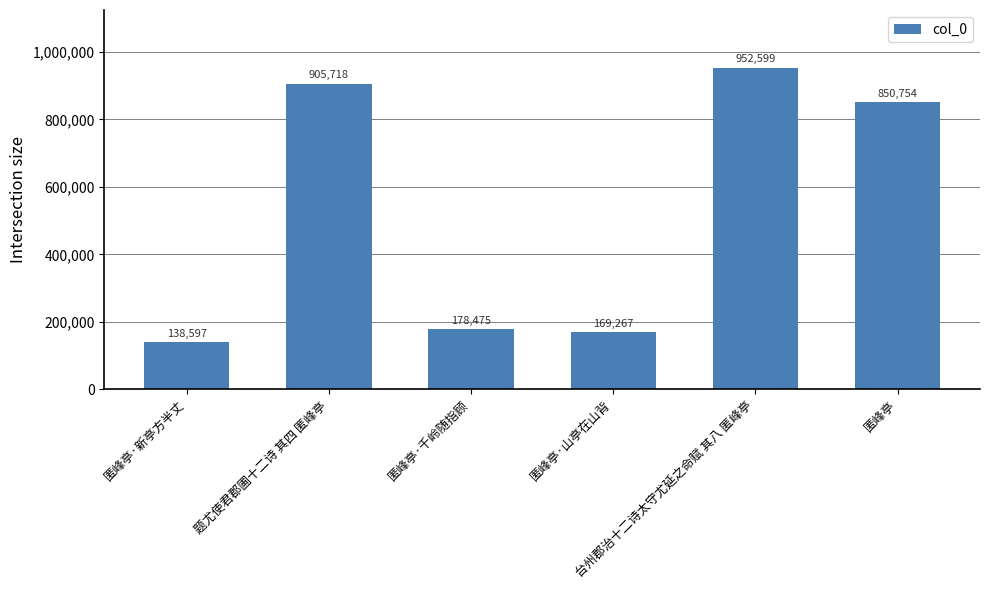

How many data points are less than 850754?

3